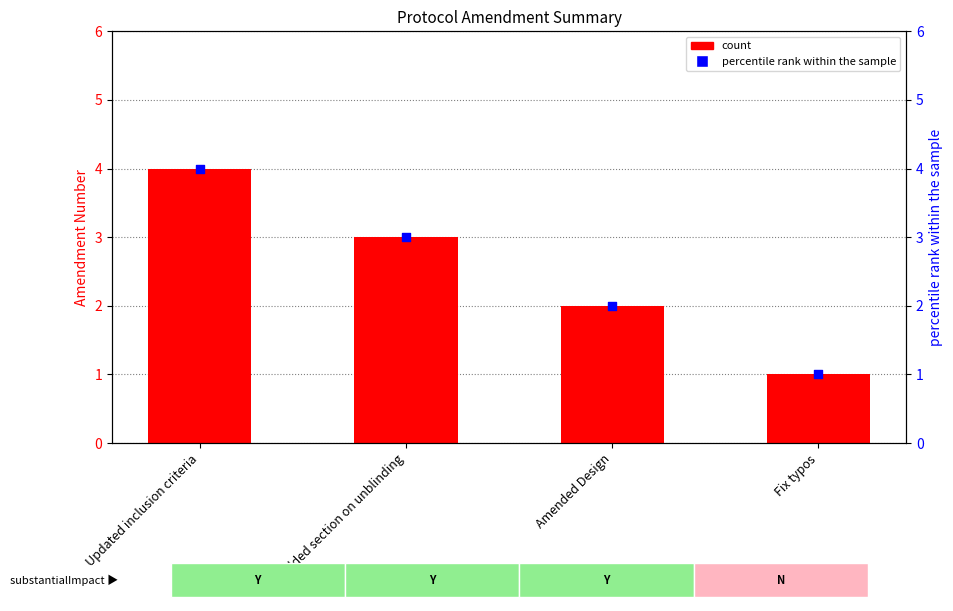

Which series reaches the minimum Y coordinate?

count